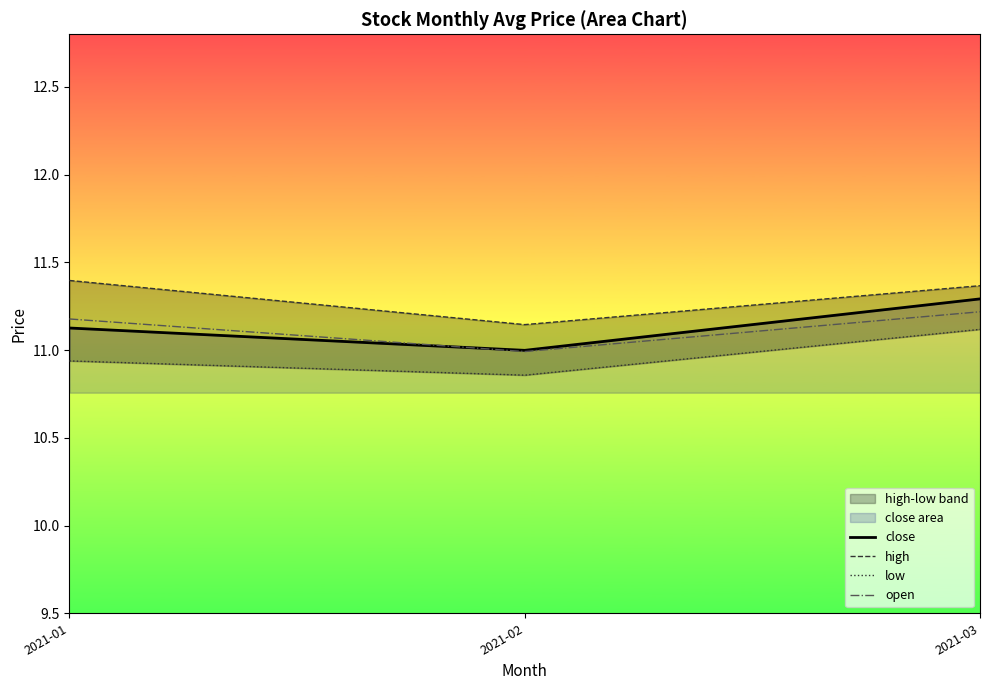

What is the maximum value for low?

11.1